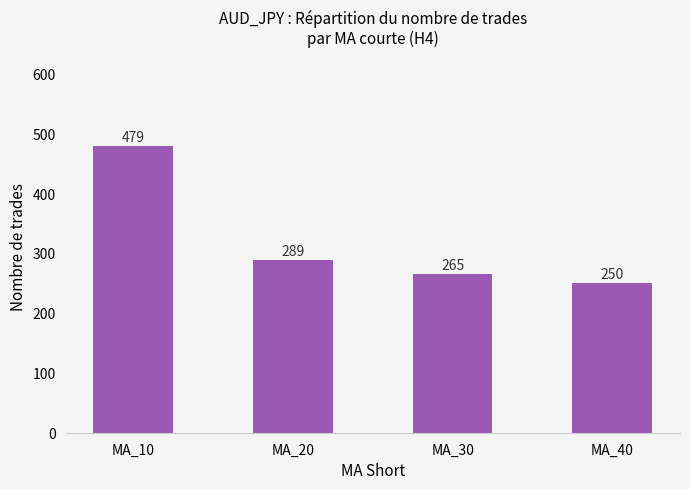

Reading left to right, transcribe all the data shown in this chart.

479	289	265	250